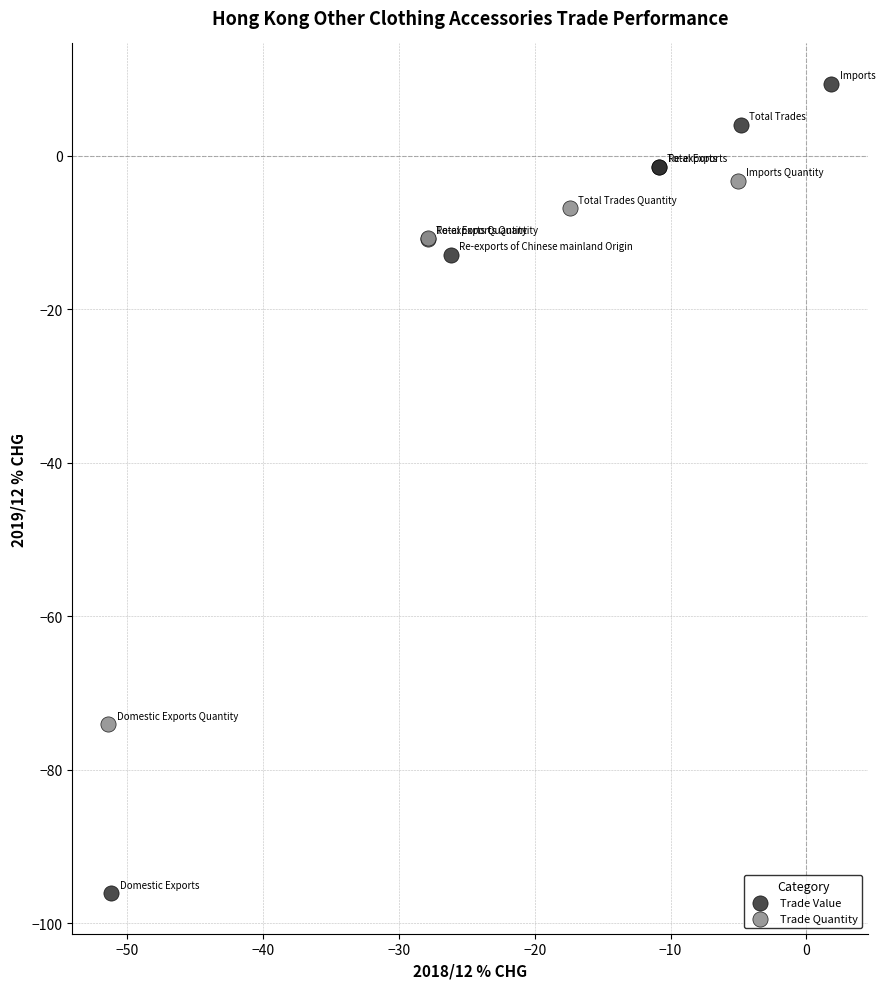

Which series has the largest Y range (max minus min)?

Trade Value